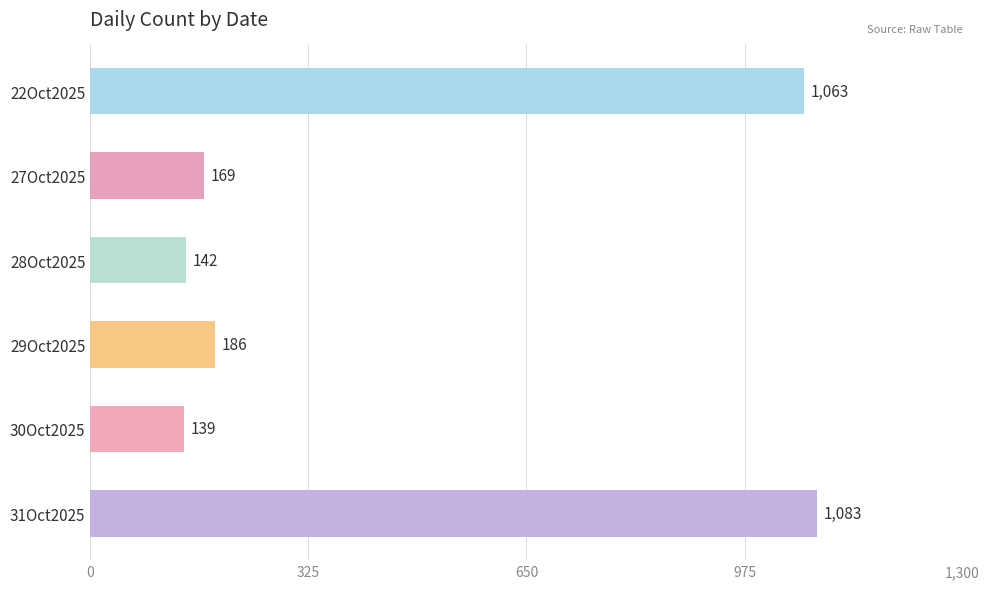

Count the number of data series in this chart.

1